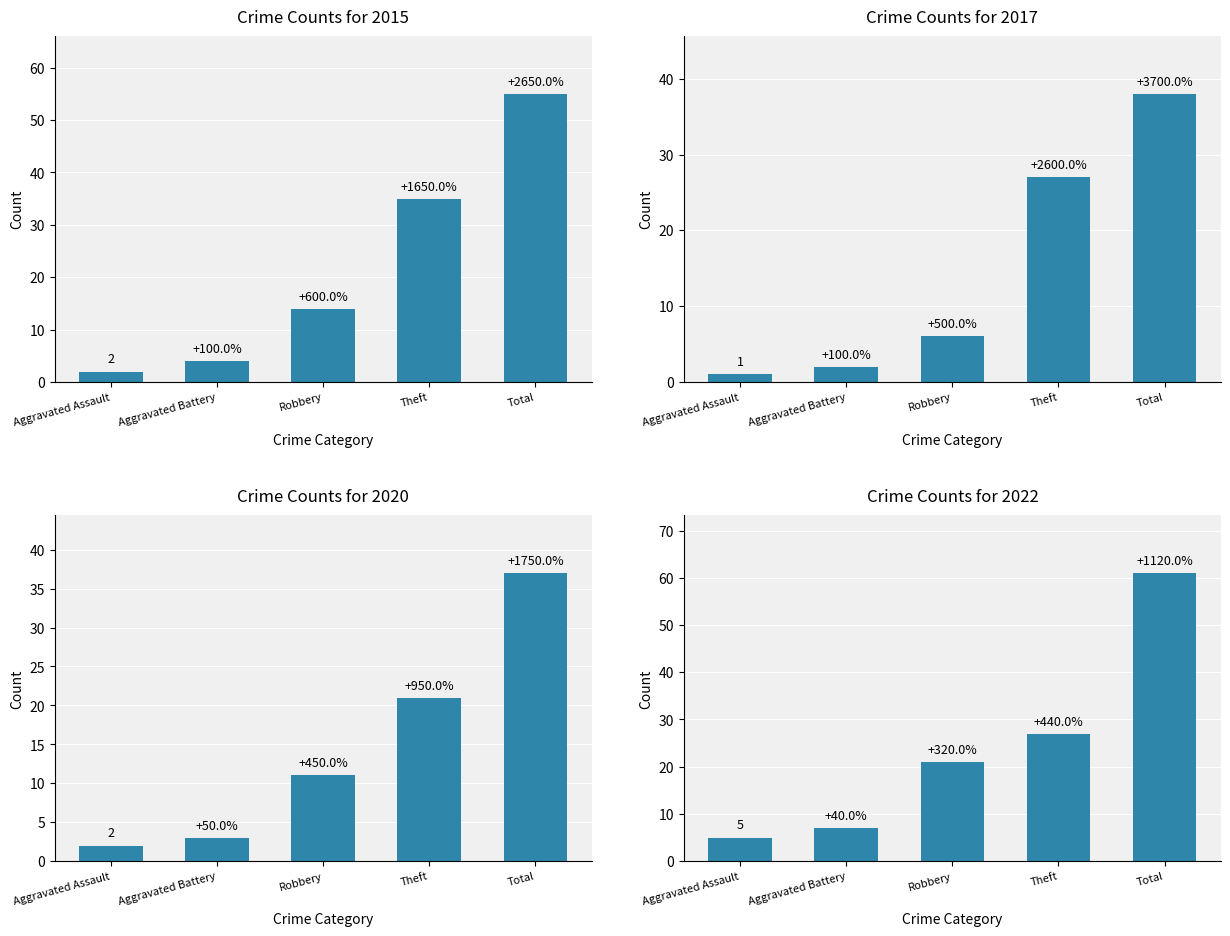

Rank the series by their maximum value, from lowest to highest.

2020, 2017, 2015, 2022